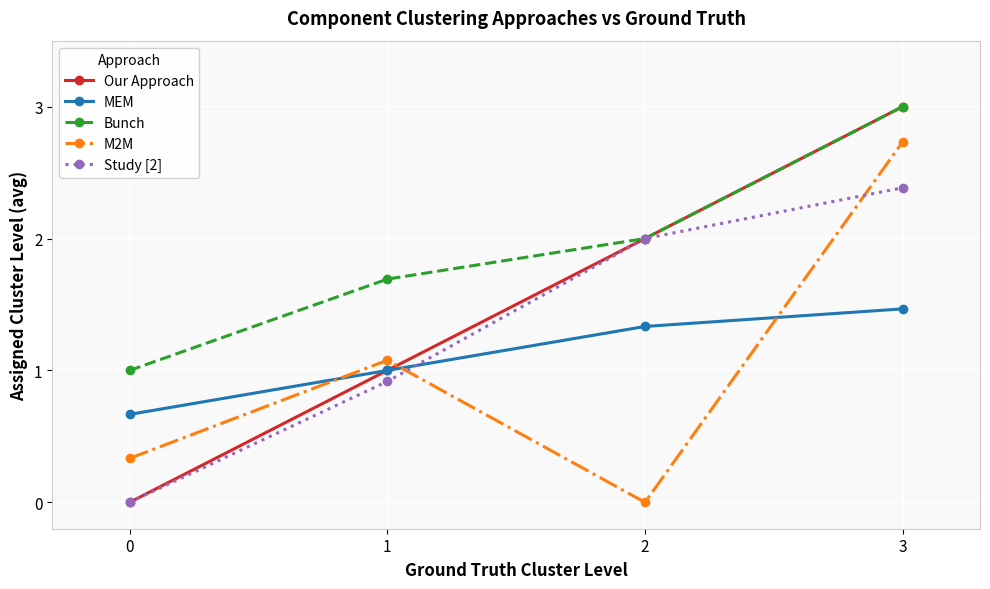

Reading left to right, list all the values displayed in this chart.

Our Approach: 0=0.0	1=1.0	2=2.0	3=3.0
MEM: 0=0.7	1=1.0	2=1.3	3=1.5
Bunch: 0=1.0	1=1.7	2=2.0	3=3.0
M2M: 0=0.3	1=1.1	2=0.0	3=2.7
Study [2]: 0=0.0	1=0.9	2=2.0	3=2.4